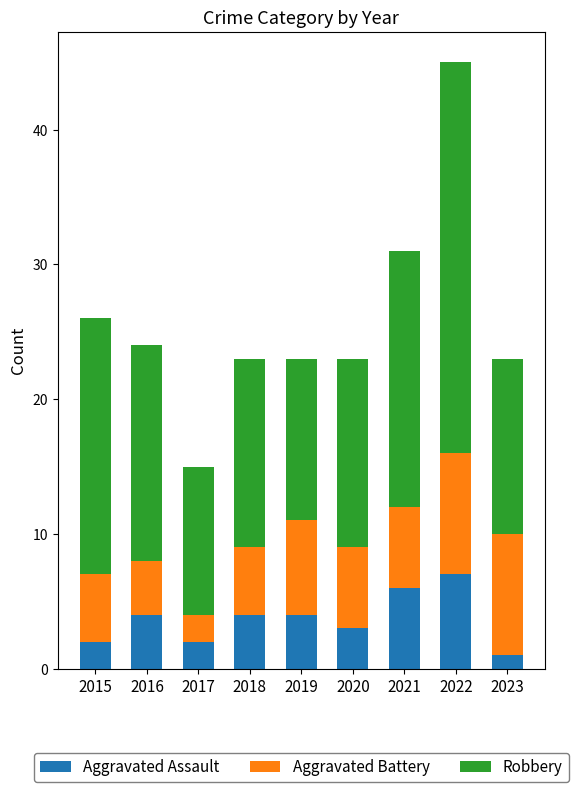

What is the total value across all series at 2020?

23